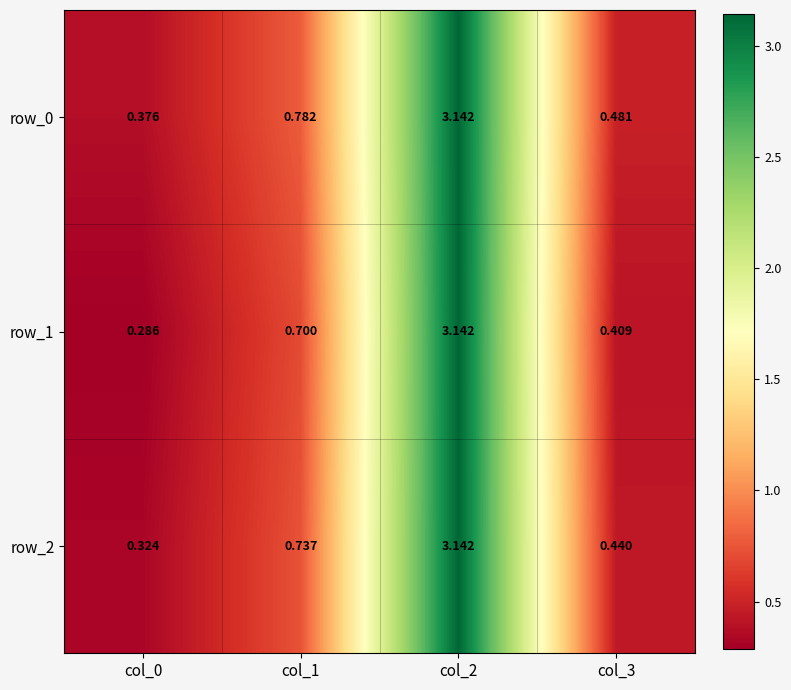

Rank the categories by row_1 value from lowest to highest.

col_0, col_3, col_1, col_2